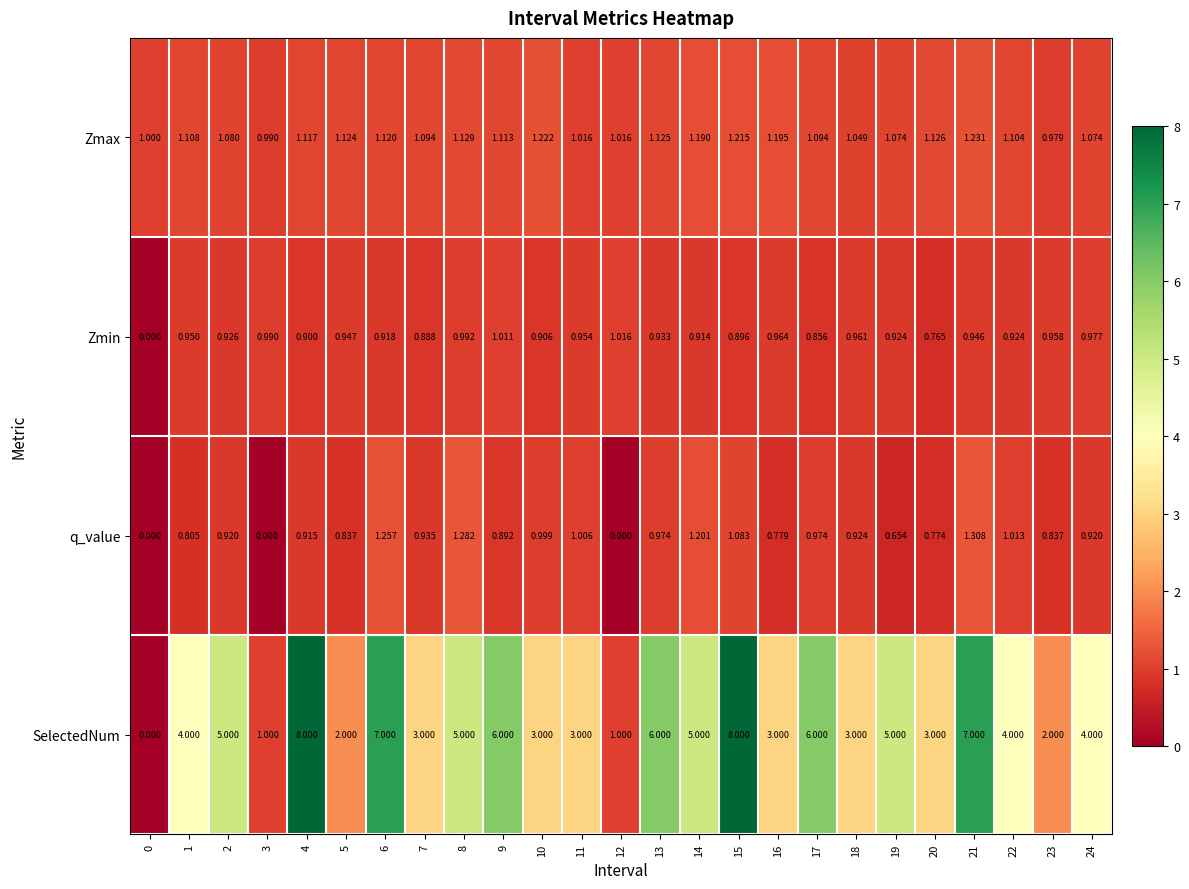

Rank the series at 16 from highest to lowest value.

SelectedNum, Zmax, Zmin, q_value